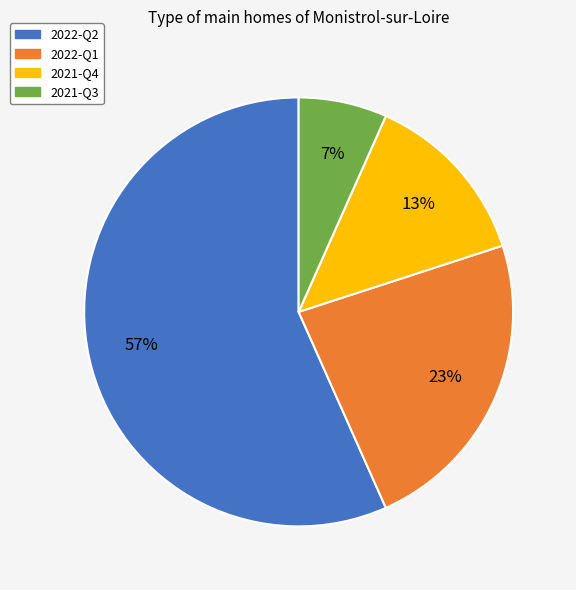

To the nearest percent, what is the combined percentage of 2021-Q4 and 2021-Q3?

20%